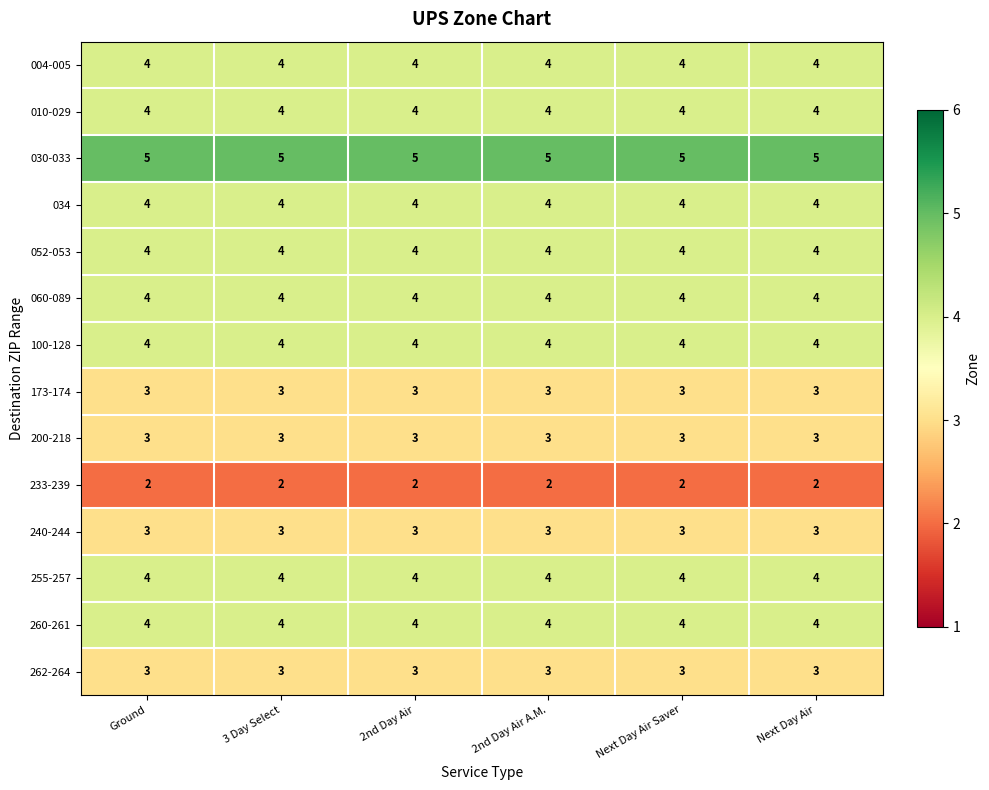

What value does the 010-029 series have at Next Day Air?

4